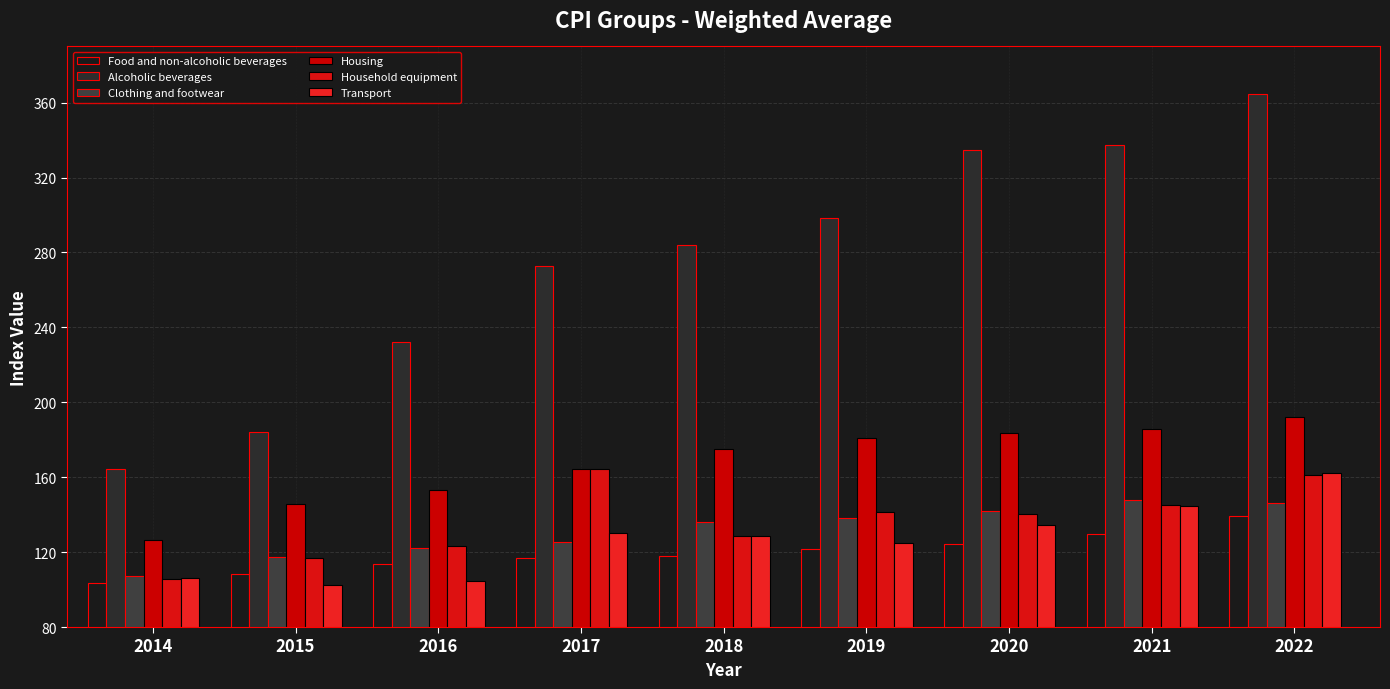

Are the bars horizontal?

No